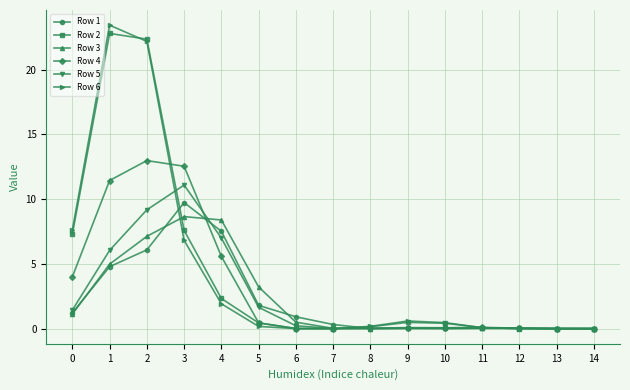

What is the greatest value displayed?

23.4